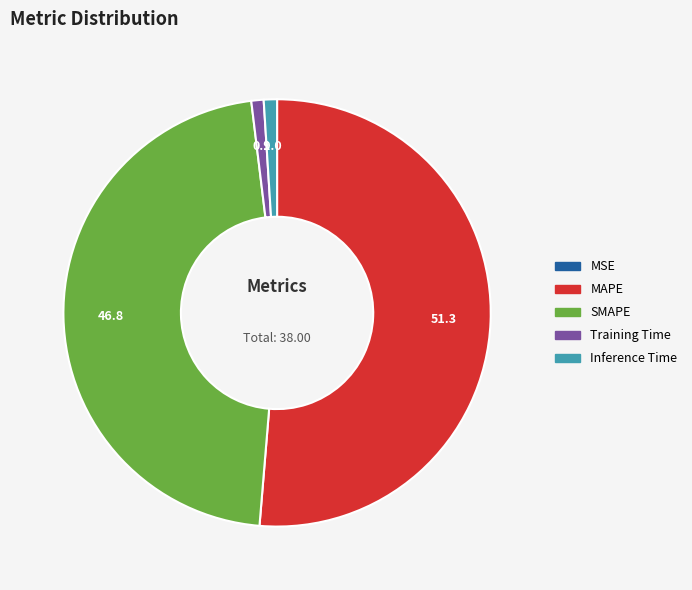

Which slice represents more than half of the pie?

MAPE